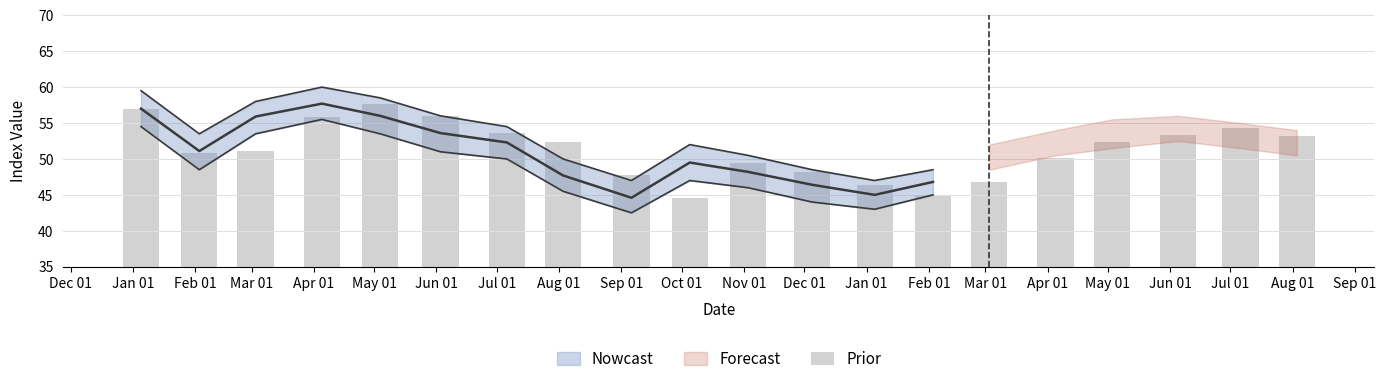

List the labels in order of value, smallest first.

Oct 01, Feb 01, Jan 01, Mar 01, Sep 01, Dec 01, Nov 01, Apr 01, Feb 01, Mar 01, Aug 01, May 01, Aug 01, Jun 01, Jul 01, Jul 01, Apr 01, Jun 01, Jan 01, May 01